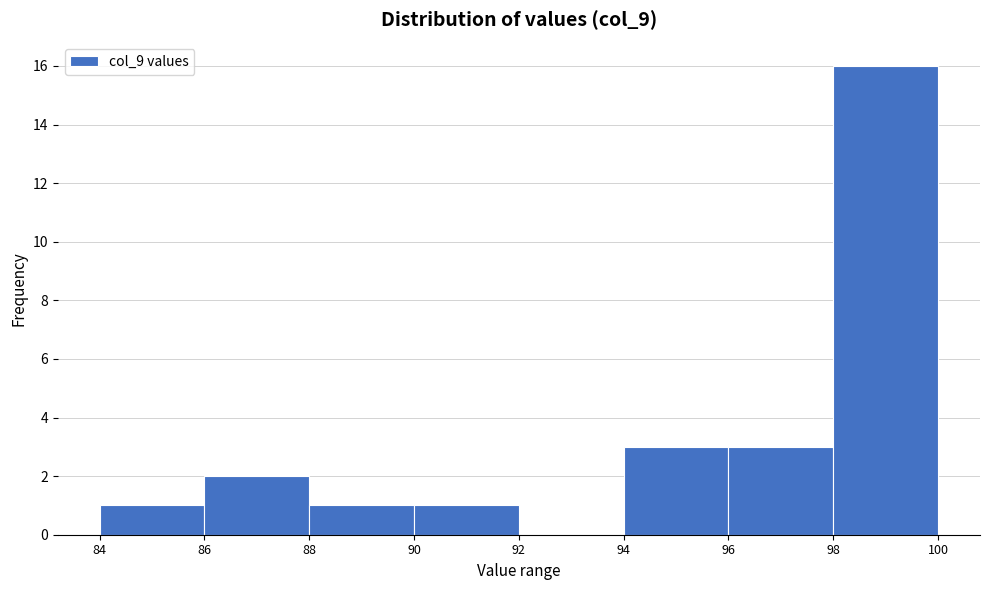

Which range on the x-axis has the tallest bar?

98 to 100